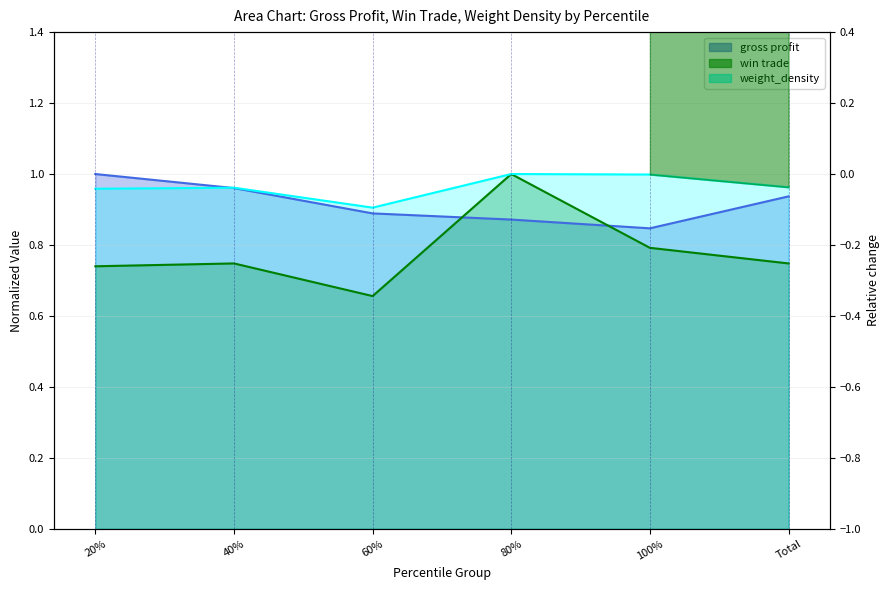

What is the label of the 4th point from the right?

60%